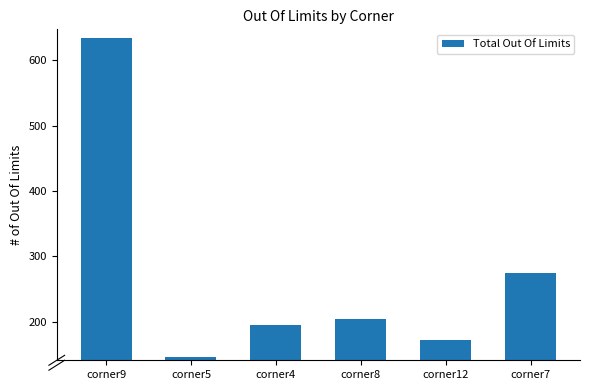

The chart shows a value of 211 at corner5. True or false?

False